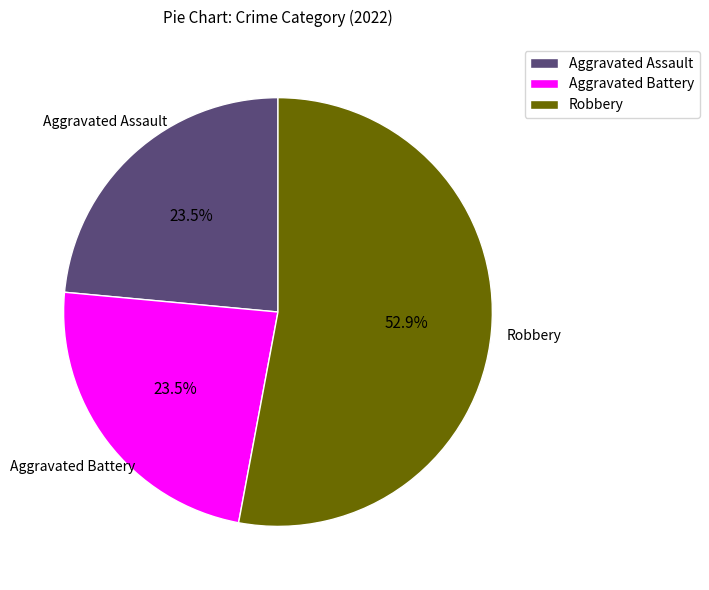

To the nearest percent, what is the difference between the largest and smallest slice percentages?

29%